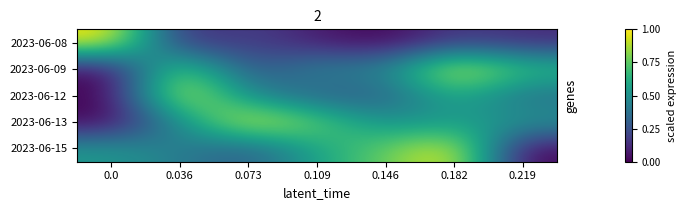

Reading left to right, what are all the values shown in this chart?

2023-06-08: 0.0=1.0	0.036=0.1	0.073=0.2	0.109=0.1	0.146=0.0	0.182=0.2	0.219=0.1
2023-06-09: 0.0=0.0	0.036=0.8	0.073=0.2	0.109=0.5	0.146=0.4	0.182=1.0	0.219=0.7
2023-06-12: 0.0=0.0	0.036=1.0	0.073=0.5	0.109=0.3	0.146=0.3	0.182=0.6	0.219=0.4
2023-06-13: 0.0=0.0	0.036=0.5	0.073=1.0	0.109=0.8	0.146=0.5	0.182=0.5	0.219=0.5
2023-06-15: 0.0=0.5	0.036=0.4	0.073=0.3	0.109=0.6	0.146=0.8	0.182=1.0	0.219=0.0